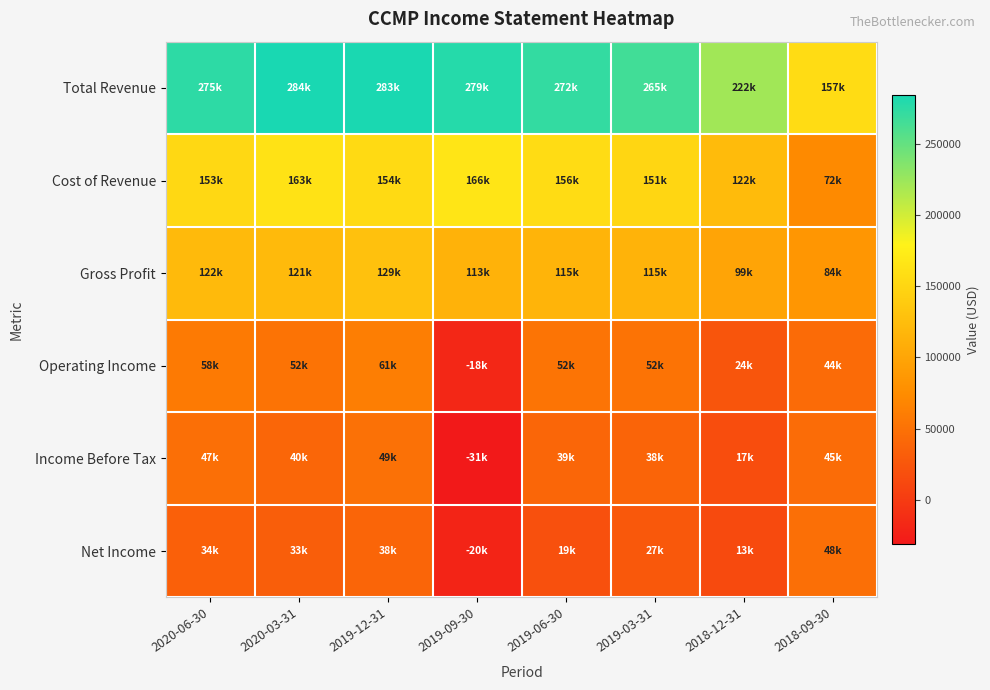

List the series in order of their peak value, lowest first.

Net Income, Income Before Tax, Operating Income, Gross Profit, Cost of Revenue, Total Revenue